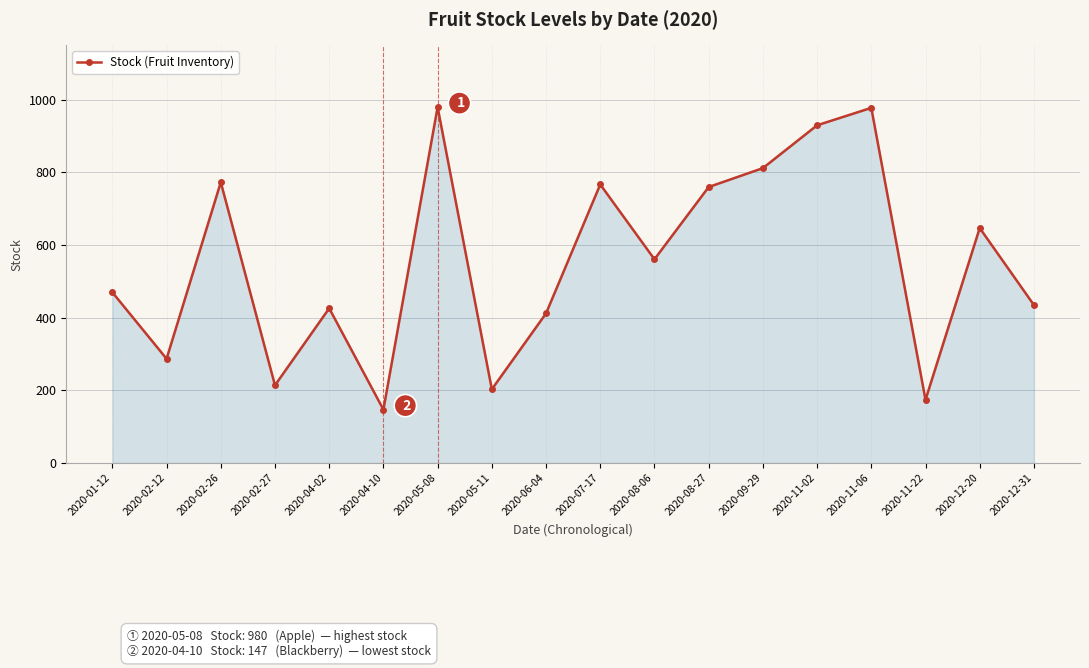

Approximately how many times larger is the value at 2020-09-29 compared to 2020-02-26?

1.1